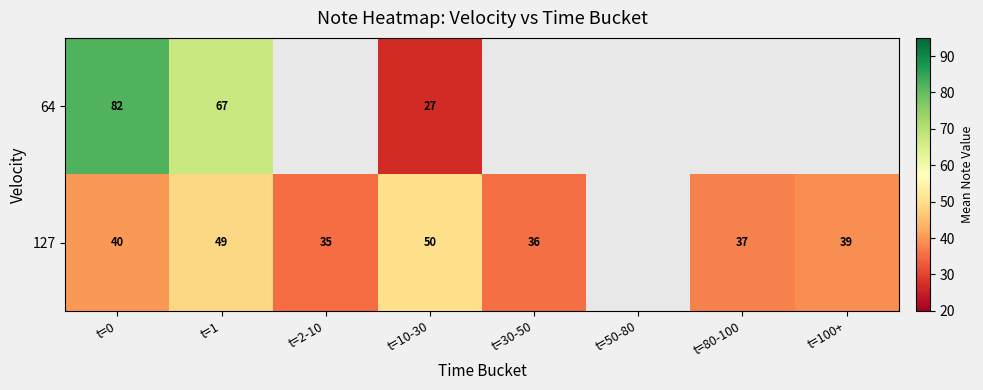

At t=10-30, list the series in order from smallest to largest.

64, 127